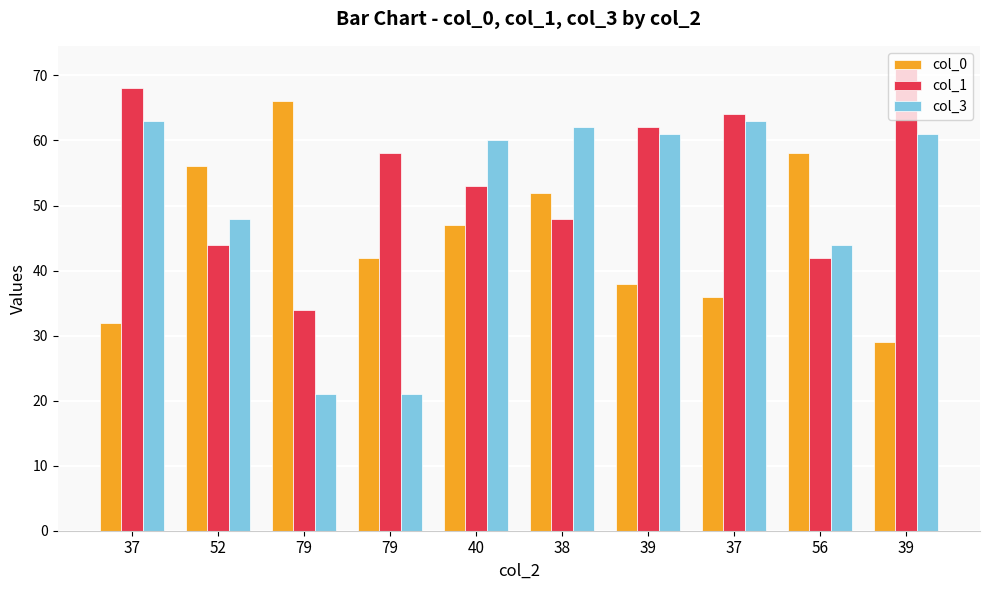

What is the maximum value shown in the chart?

71